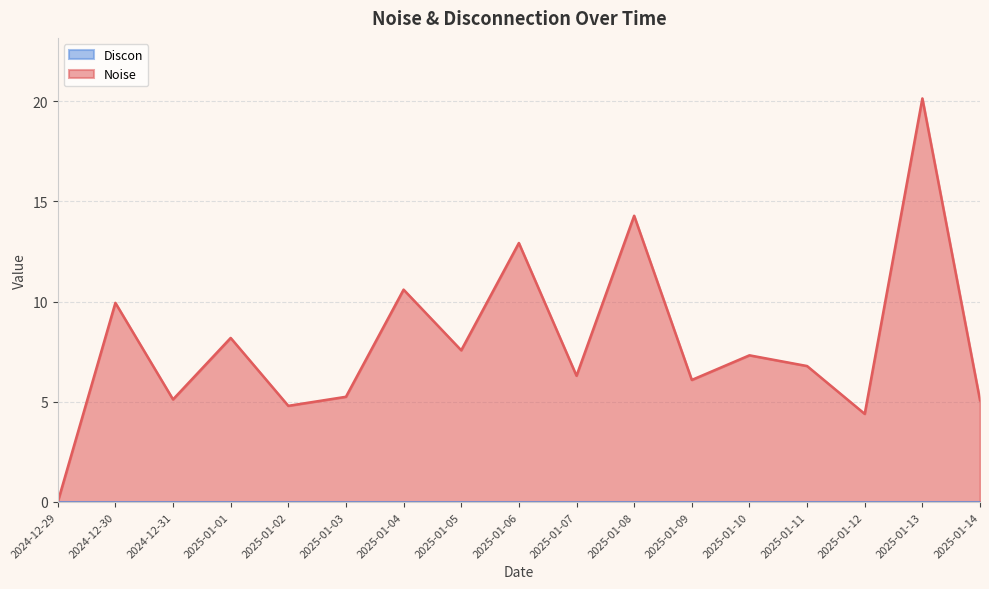

What is the label of the 3rd point from the left?

2024-12-31